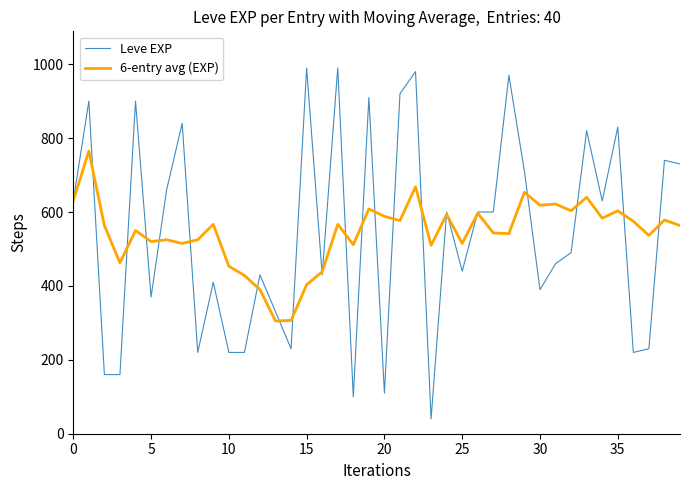

True or false: 6-entry avg (EXP) and Leve EXP cross at least once.

True